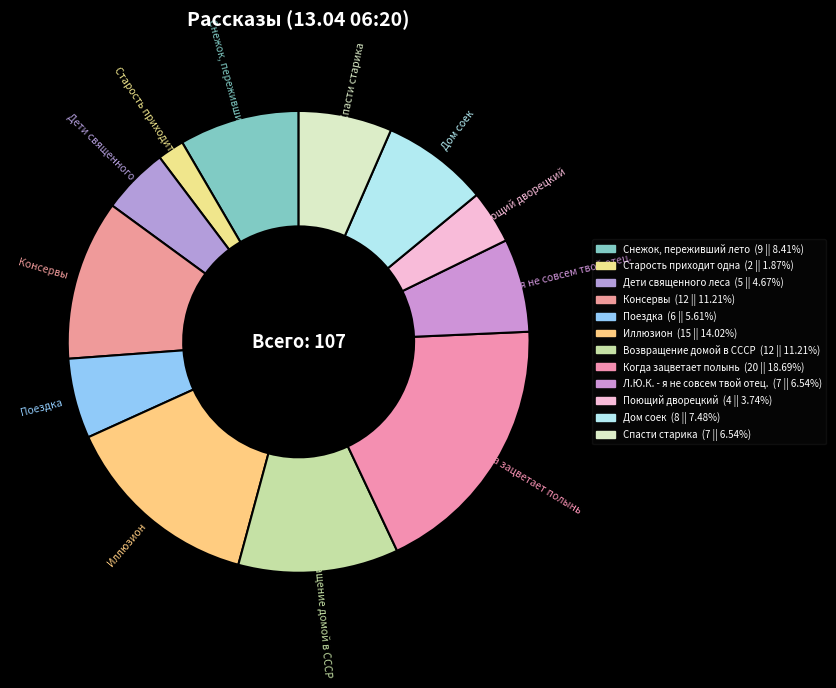

Which slice is the smallest?

Старость приходит одна